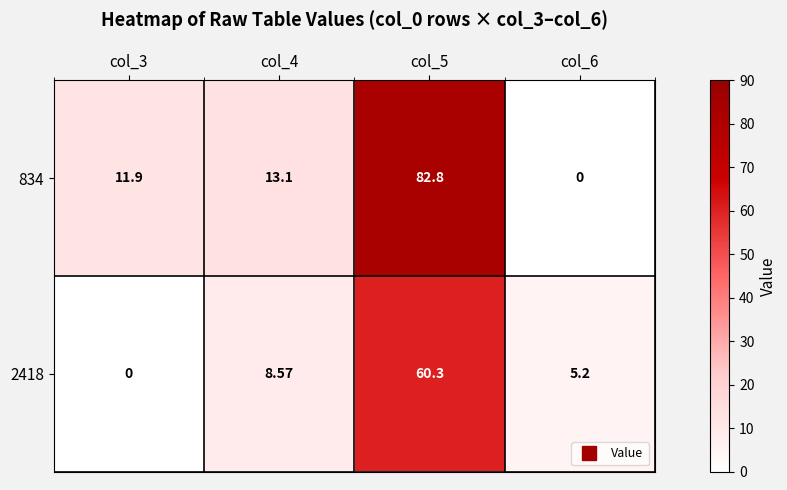

Which series changed the most between col_3 and col_6?

834